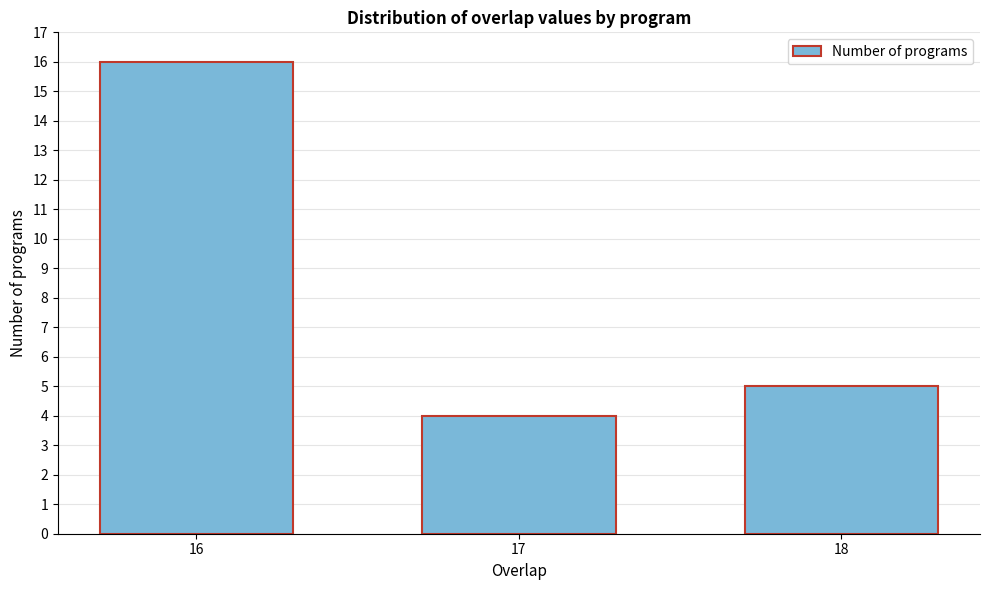

Reading left to right, transcribe all the data shown in this chart.

16	4	5